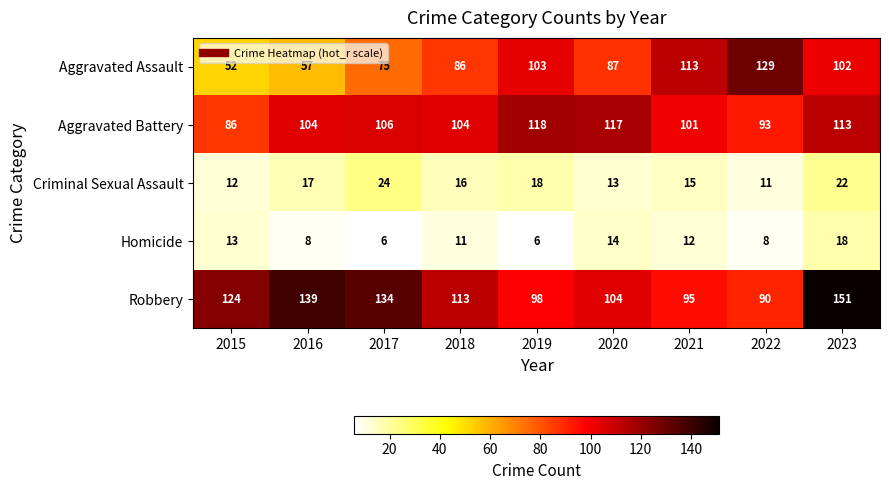

Which series changed the most between 2017 and 2020?

Robbery